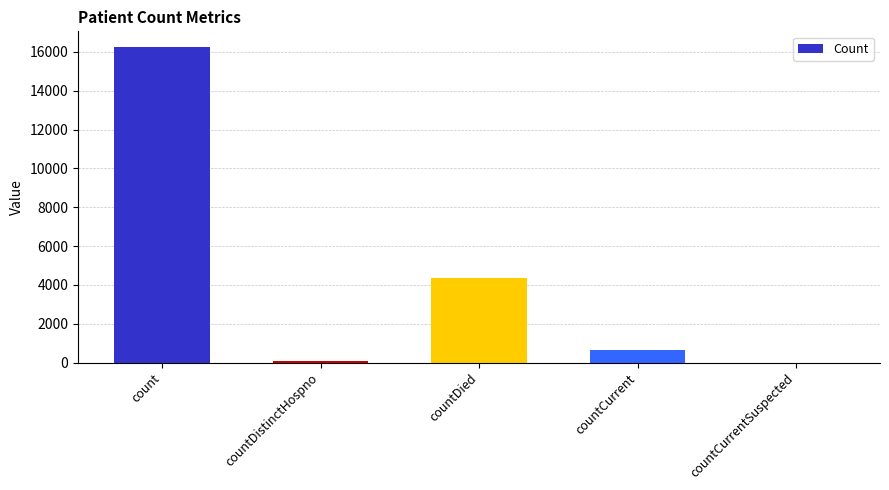

Read the value at countCurrent.

621